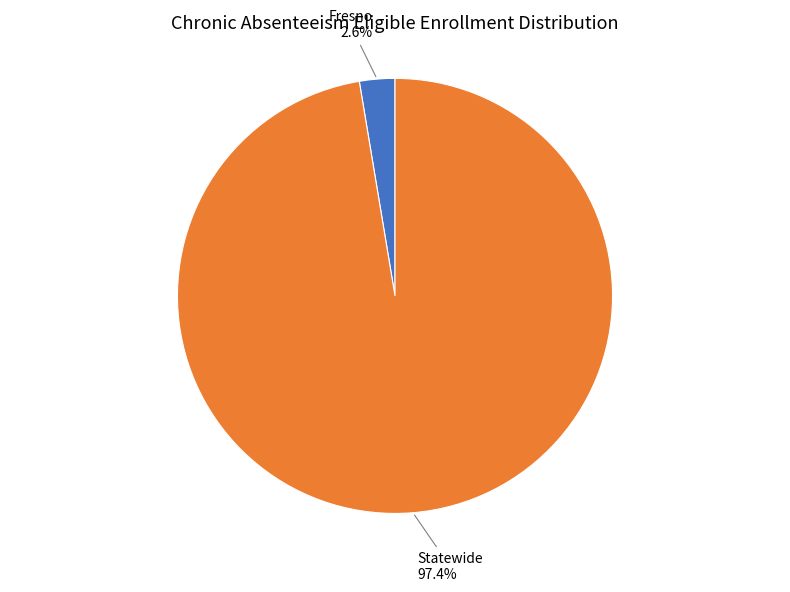

How many segments does this pie chart have?

2